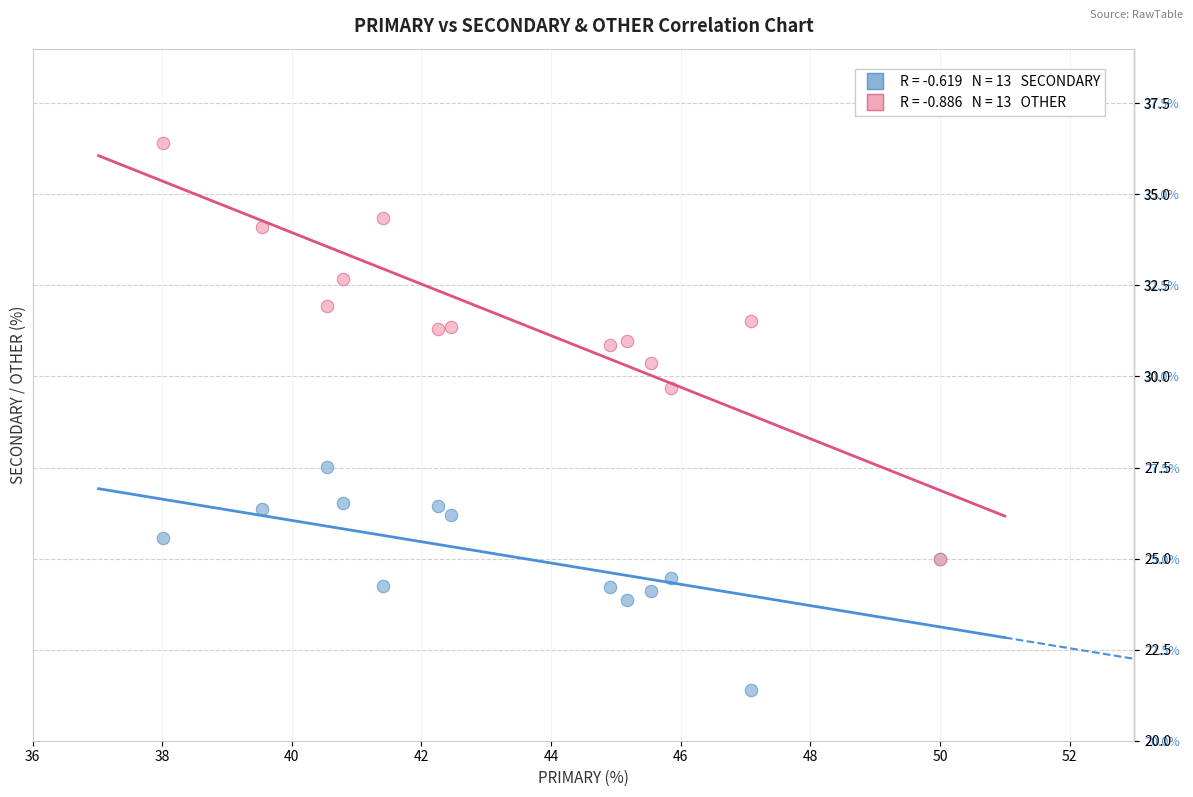

Across all series, what Y value is closest to 28?

27.5